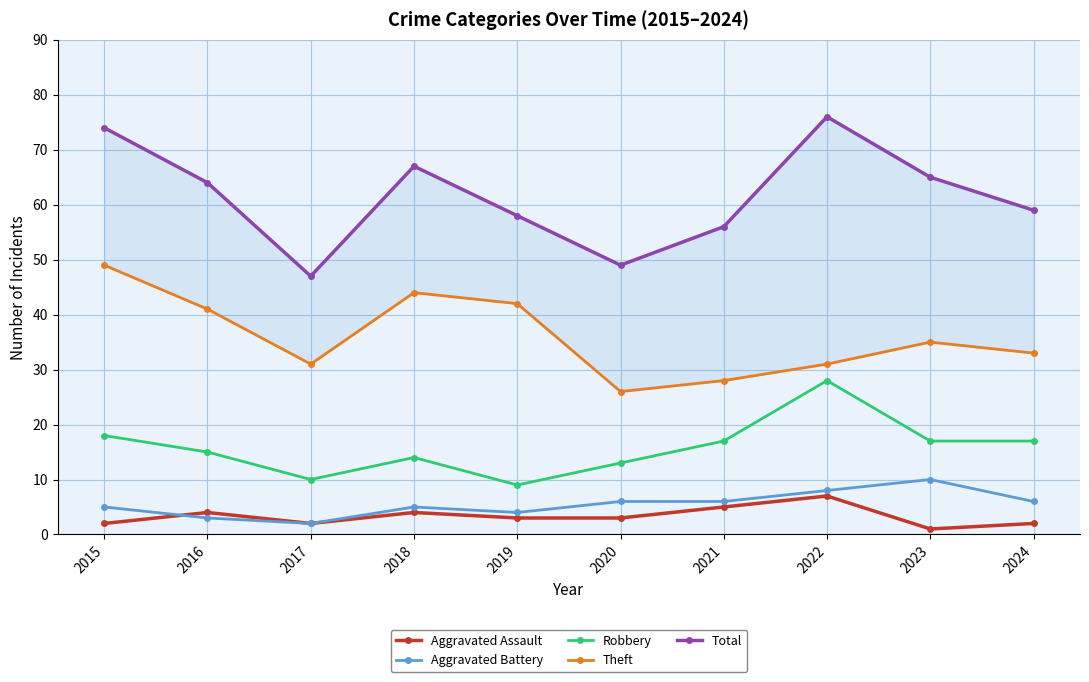

True or false: Robbery and Aggravated Assault intersect in this chart.

False